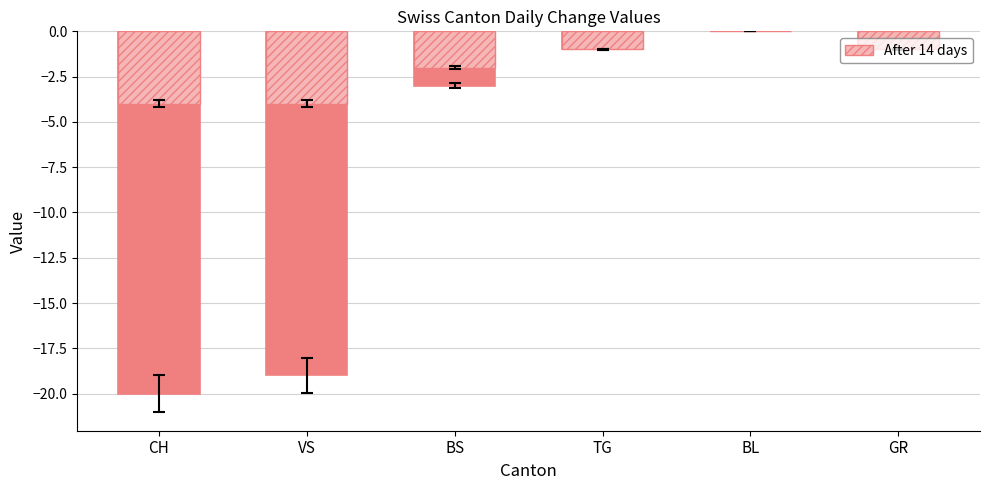

The Total (CH) series shows -20 at CH. True or false?

True